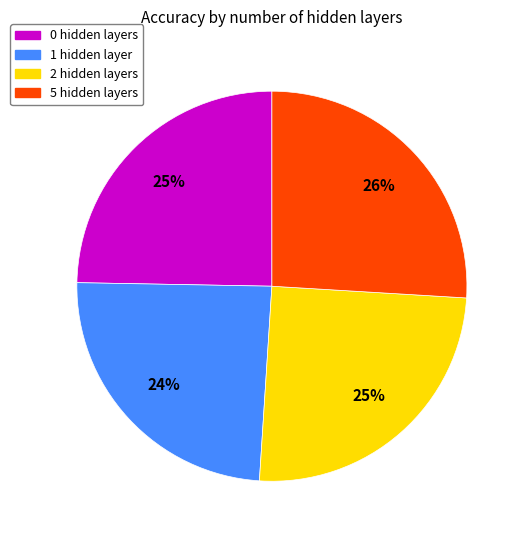

The 5 hidden layers slice represents 36% of the pie. True or false?

False